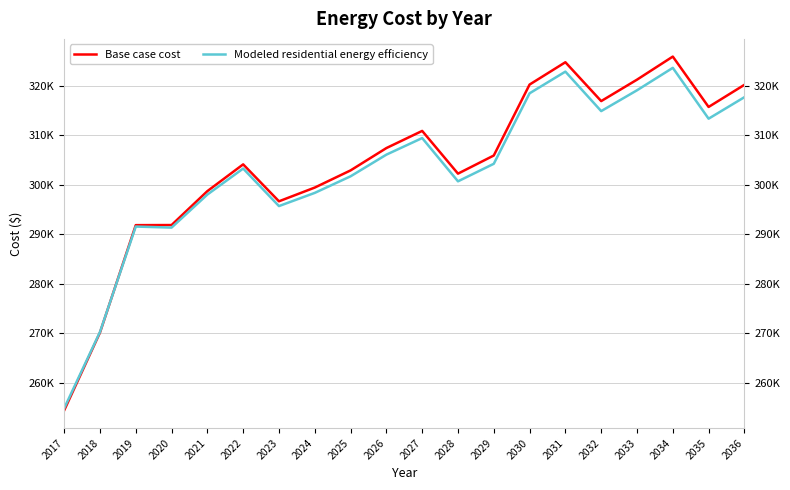

At which label is Modeled residential energy efficiency closest to 289218?

2020